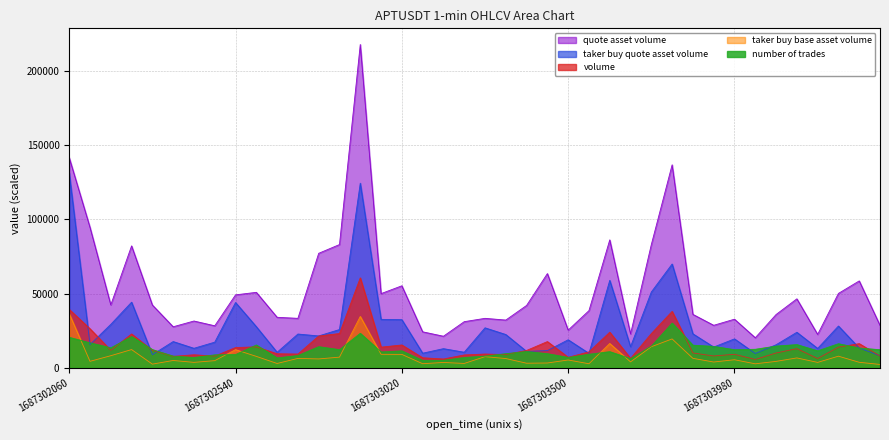

The volume series shows 17855.7 at 1687303380000. True or false?

False